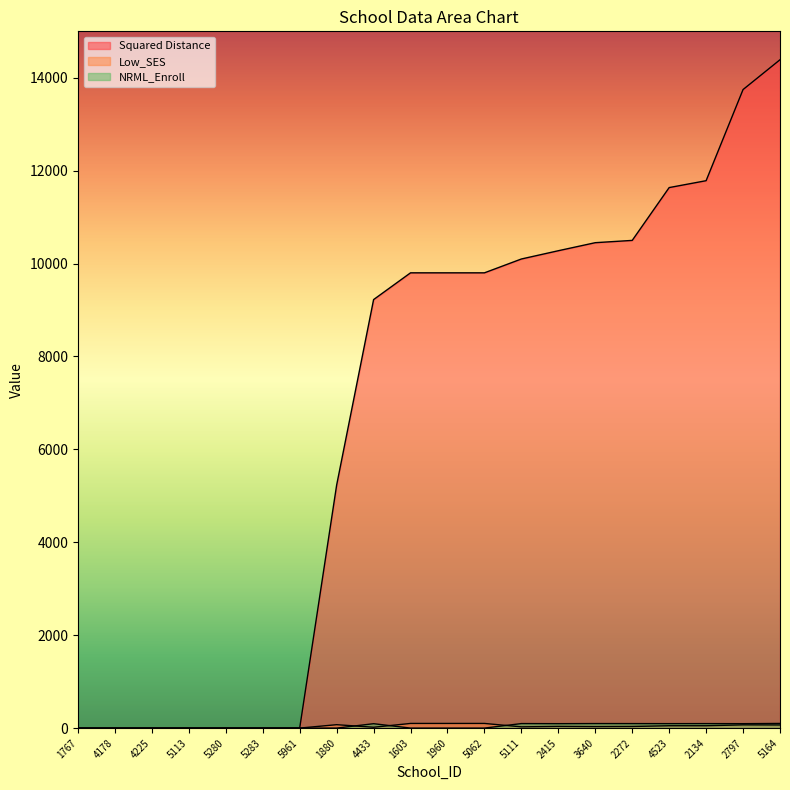

Which series has the widest spread of values?

Squared Distance